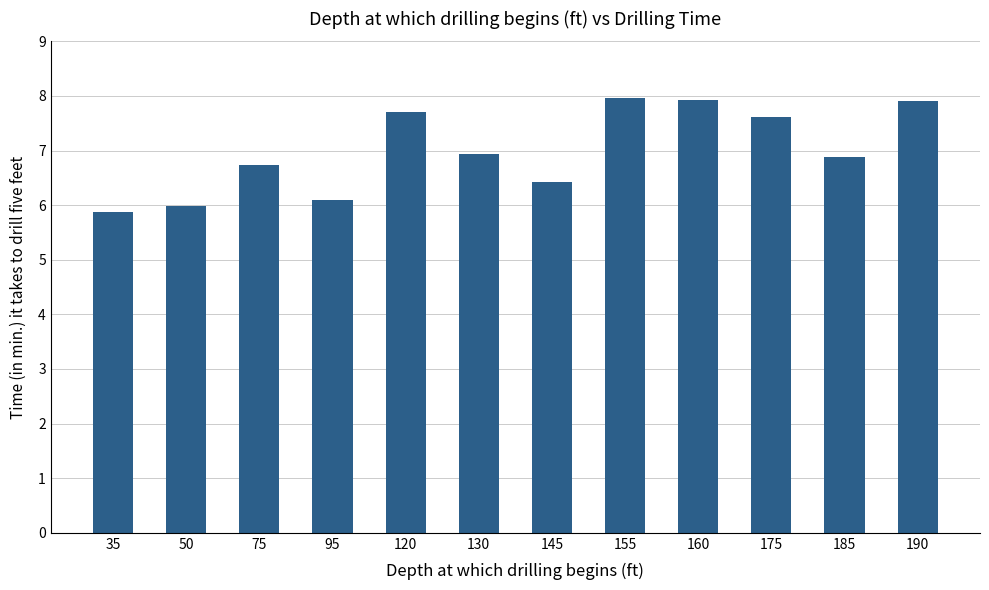

What is the difference between the values at 160 and 175?

0.3